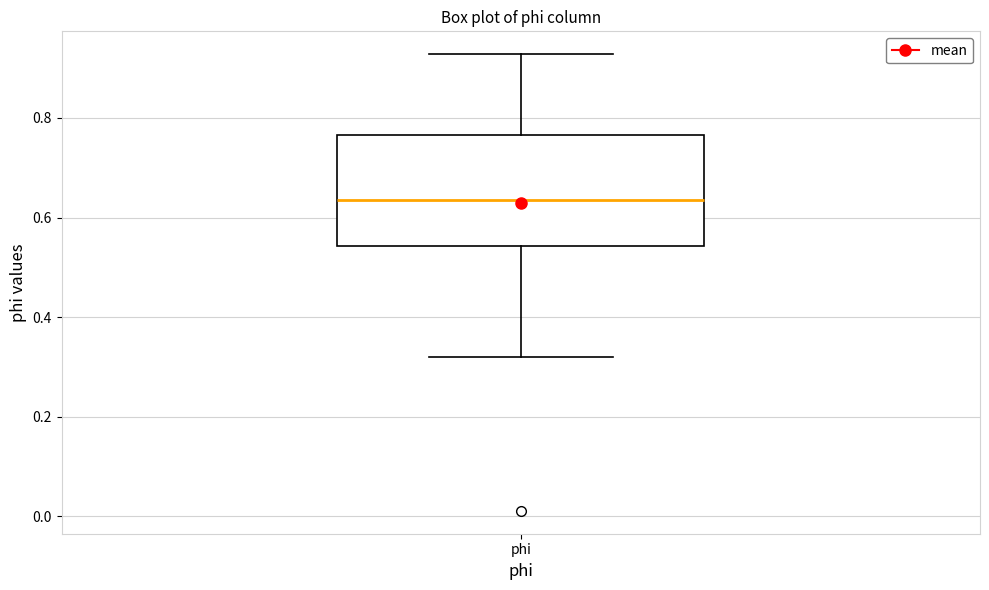

Transcribe this box plot: give where the median line is, the range the box spans, and where the two whiskers end, as read against the y-axis. The values are not printed on the chart, so give them approximately, as read against the axis.

median 0.64, box 0.54 to 0.76, whiskers 0.32 to 0.92